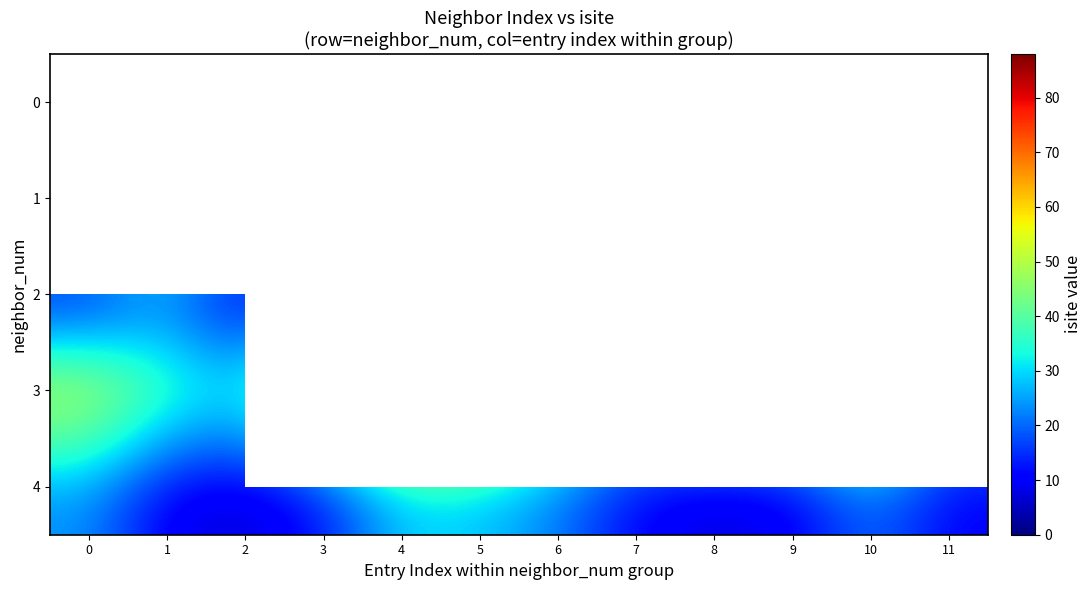

At how many categories does at least one series exceed 57?

6